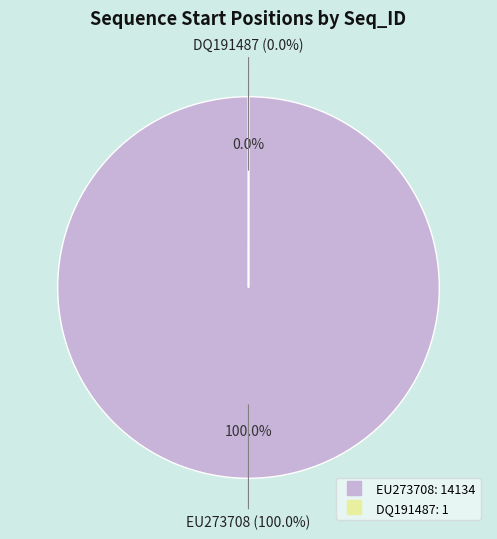

To the nearest percent, what is the average slice percentage?

50%